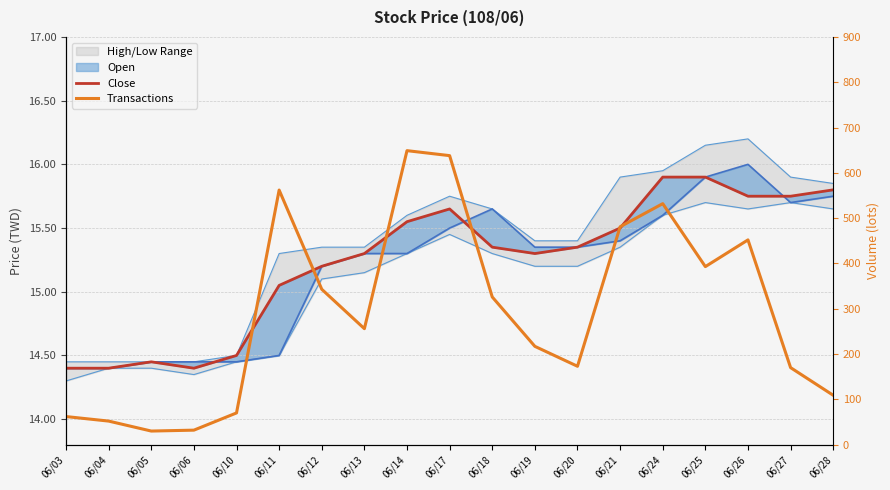

What is the approximate value of Transactions at 06/21?

481.0